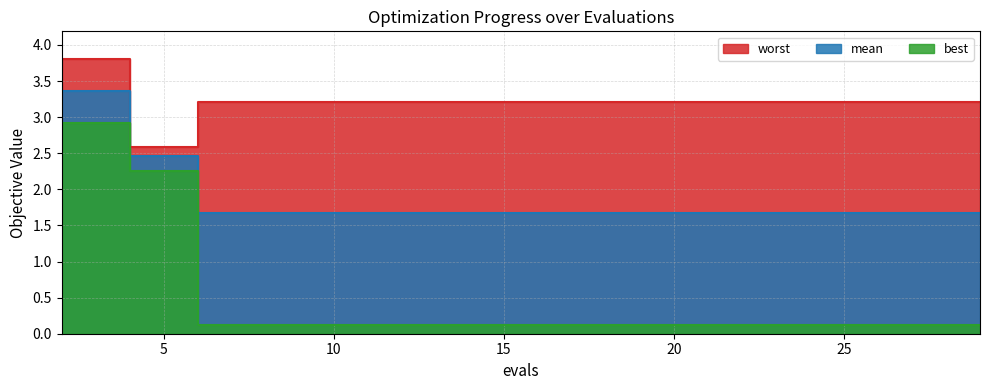

Count the mean values in the range 1 to 2.

13